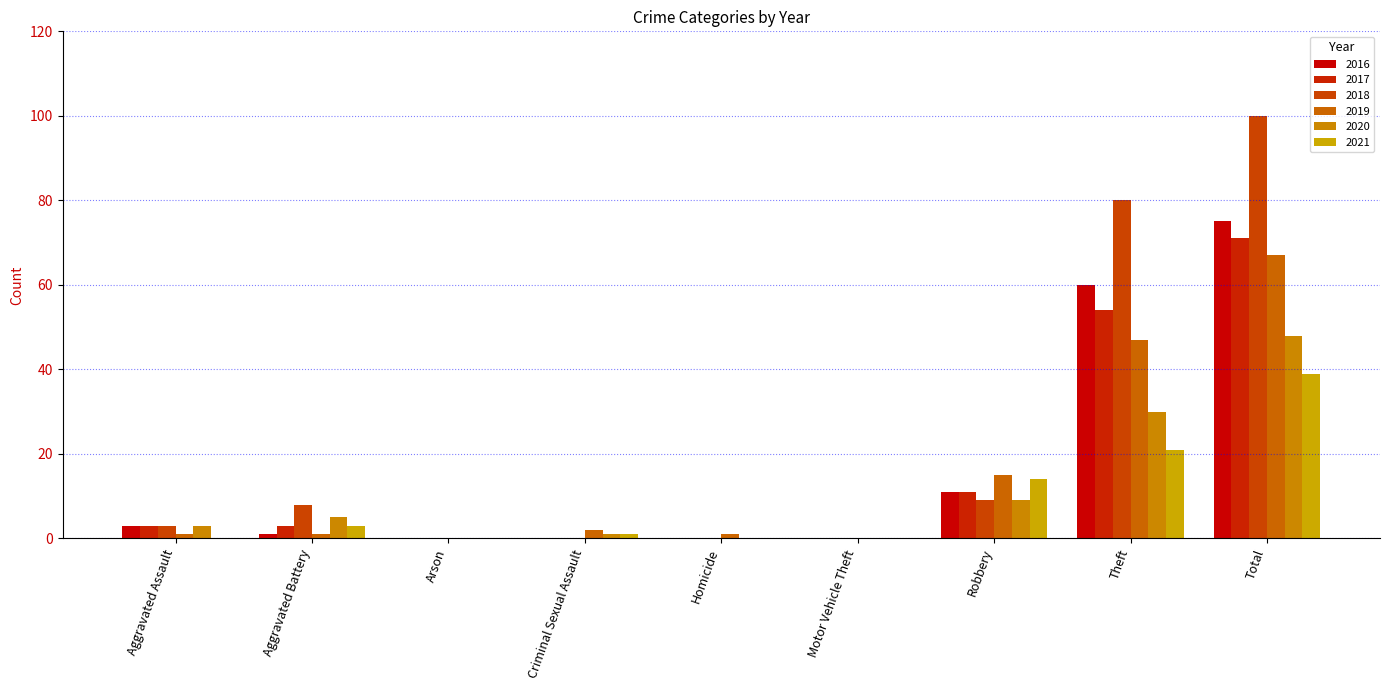

Reading left to right, what are all the values shown in this chart?

2016: Aggravated Assault=3	Aggravated Battery=1	Arson=0	Criminal Sexual Assault=0	Homicide=0	Motor Vehicle Theft=0	Robbery=11	Theft=60	Total=75
2017: Aggravated Assault=3	Aggravated Battery=3	Arson=0	Criminal Sexual Assault=0	Homicide=0	Motor Vehicle Theft=0	Robbery=11	Theft=54	Total=71
2018: Aggravated Assault=3	Aggravated Battery=8	Arson=0	Criminal Sexual Assault=0	Homicide=0	Motor Vehicle Theft=0	Robbery=9	Theft=80	Total=100
2019: Aggravated Assault=1	Aggravated Battery=1	Arson=0	Criminal Sexual Assault=2	Homicide=1	Motor Vehicle Theft=0	Robbery=15	Theft=47	Total=67
2020: Aggravated Assault=3	Aggravated Battery=5	Arson=0	Criminal Sexual Assault=1	Homicide=0	Motor Vehicle Theft=0	Robbery=9	Theft=30	Total=48
2021: Aggravated Assault=0	Aggravated Battery=3	Arson=0	Criminal Sexual Assault=1	Homicide=0	Motor Vehicle Theft=0	Robbery=14	Theft=21	Total=39